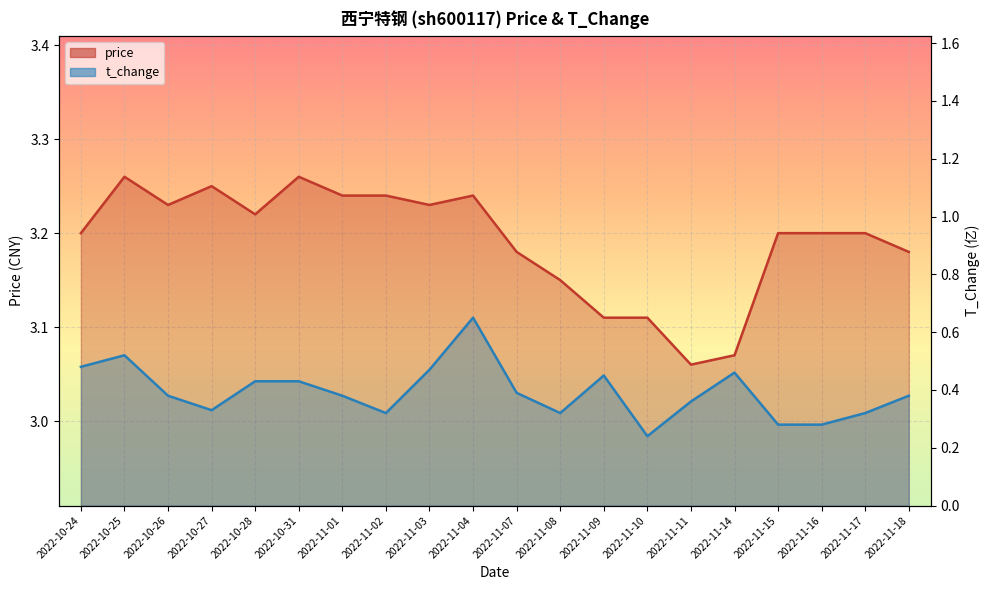

Reading left to right, extract all data points from this chart.

price: 2022-10-24=3.2	2022-10-25=3.3	2022-10-26=3.2	2022-10-27=3.2	2022-10-28=3.2	2022-10-31=3.3	2022-11-01=3.2	2022-11-02=3.2	2022-11-03=3.2	2022-11-04=3.2	2022-11-07=3.2	2022-11-08=3.1	2022-11-09=3.1	2022-11-10=3.1	2022-11-11=3.1	2022-11-14=3.1	2022-11-15=3.2	2022-11-16=3.2	2022-11-17=3.2	2022-11-18=3.2
t_change: 2022-10-24=0.5	2022-10-25=0.5	2022-10-26=0.4	2022-10-27=0.3	2022-10-28=0.4	2022-10-31=0.4	2022-11-01=0.4	2022-11-02=0.3	2022-11-03=0.5	2022-11-04=0.7	2022-11-07=0.4	2022-11-08=0.3	2022-11-09=0.5	2022-11-10=0.2	2022-11-11=0.4	2022-11-14=0.5	2022-11-15=0.3	2022-11-16=0.3	2022-11-17=0.3	2022-11-18=0.4